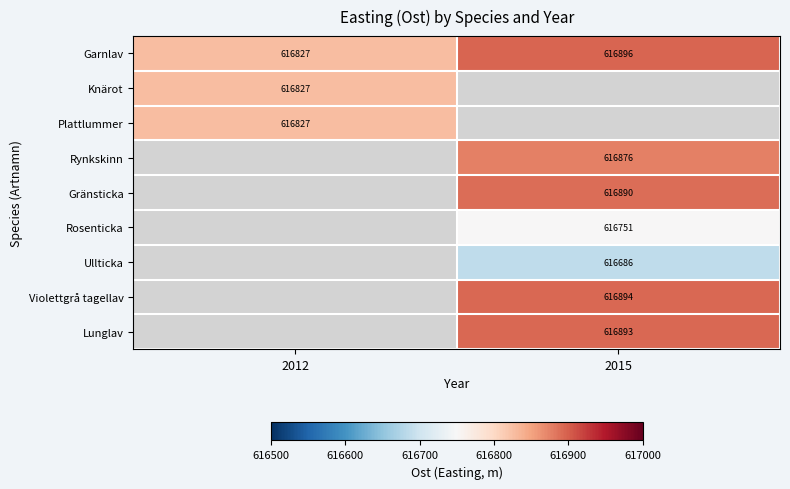

Which label corresponds to the smallest value in the chart?

2015